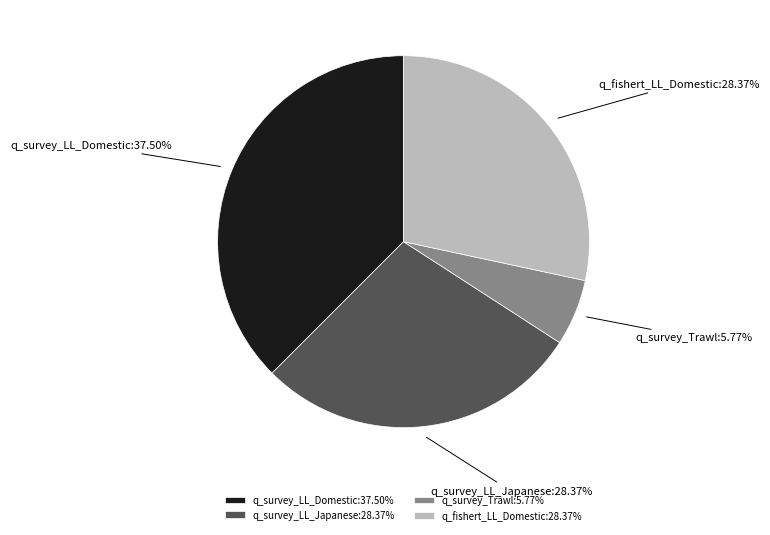

Which has a higher value, q_survey_Trawl or q_survey_LL_Domestic?

q_survey_LL_Domestic